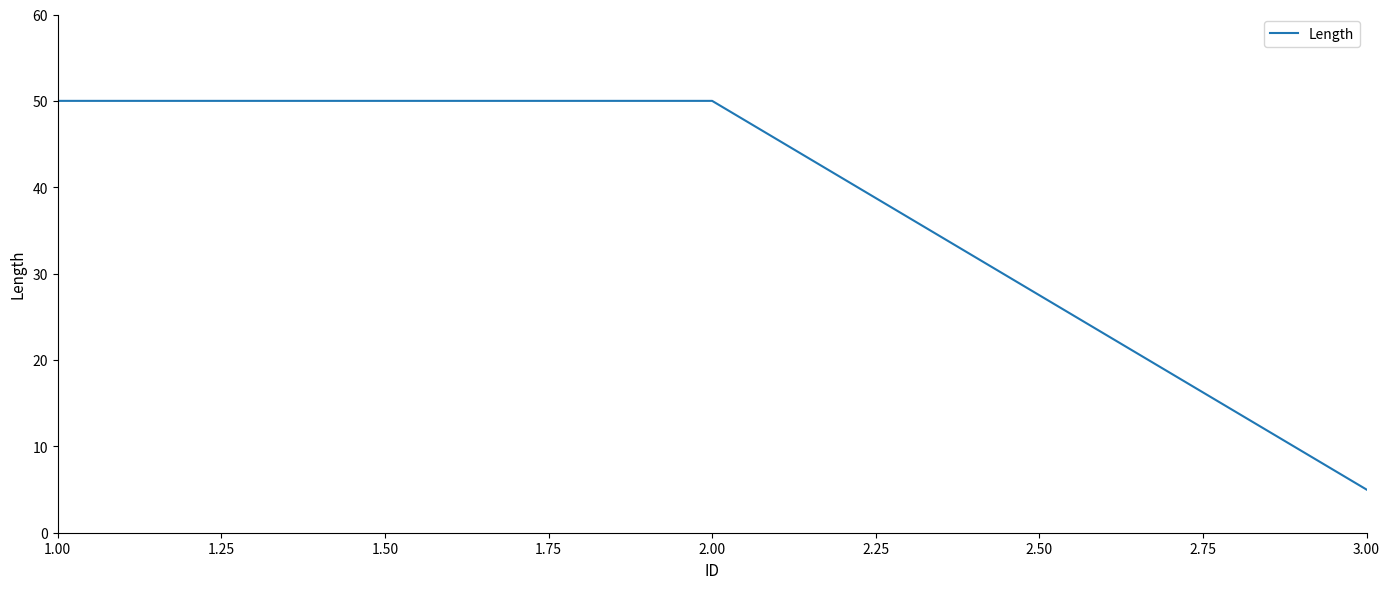

What is the difference between the maximum and minimum values?

45